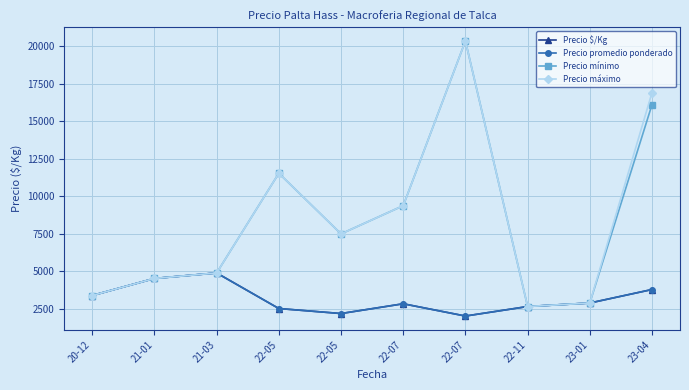

Does the chart have visible grid lines?

Yes